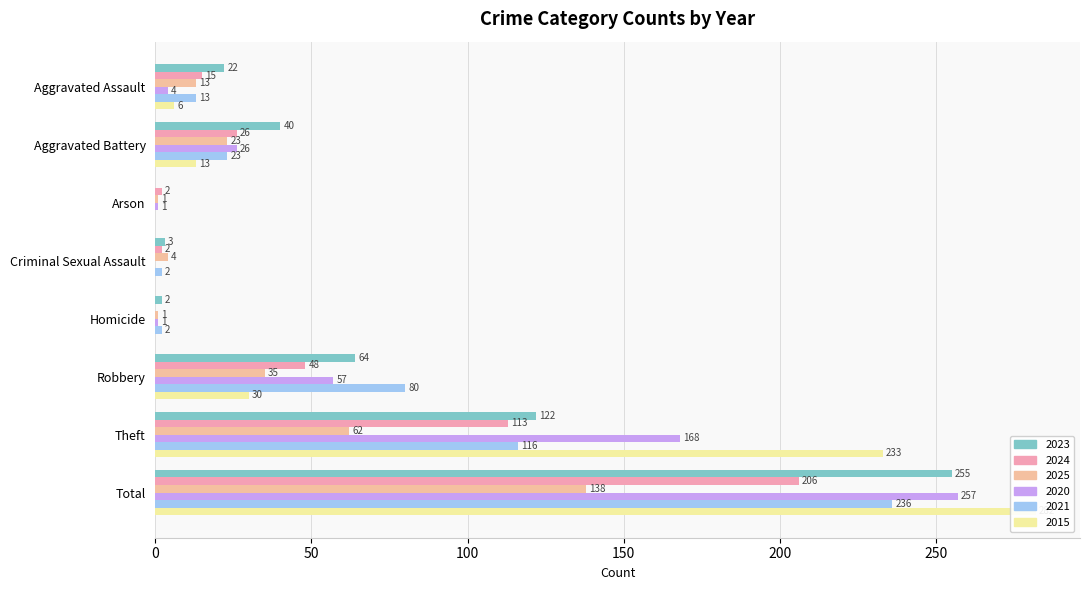

At which category is the sum across all series the highest?

Total